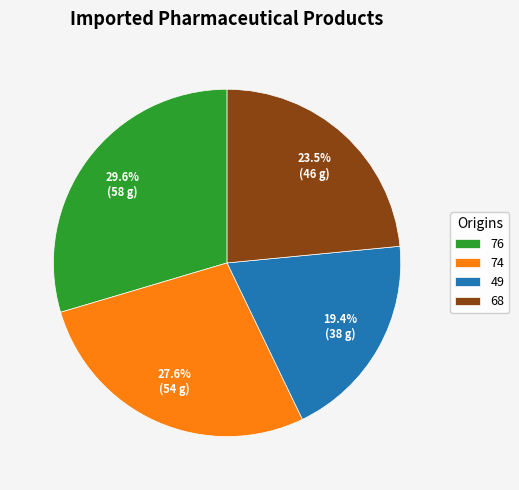

What is the smallest slice in the pie chart?

49